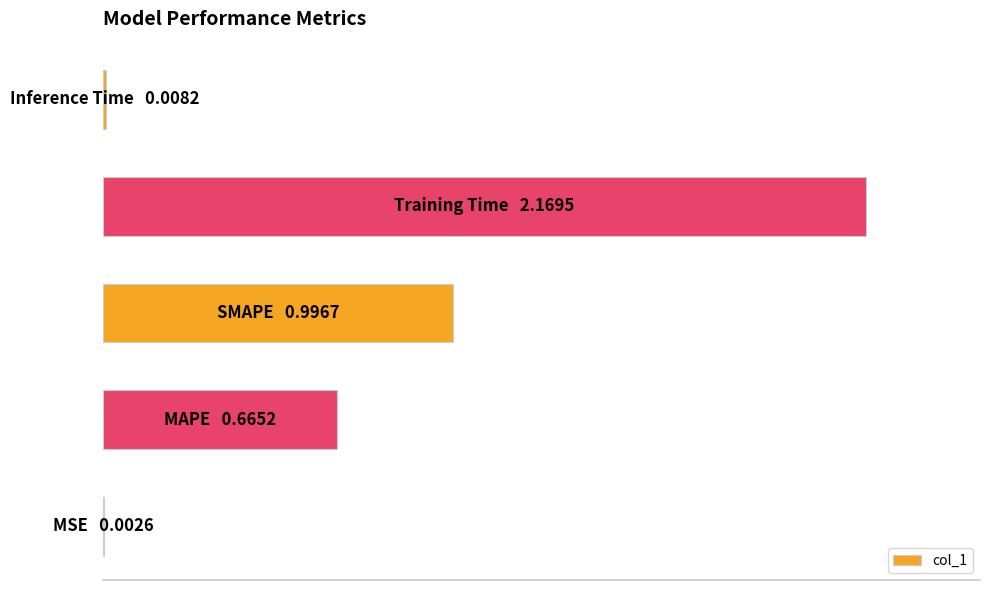

What is the greatest value displayed?

2.2